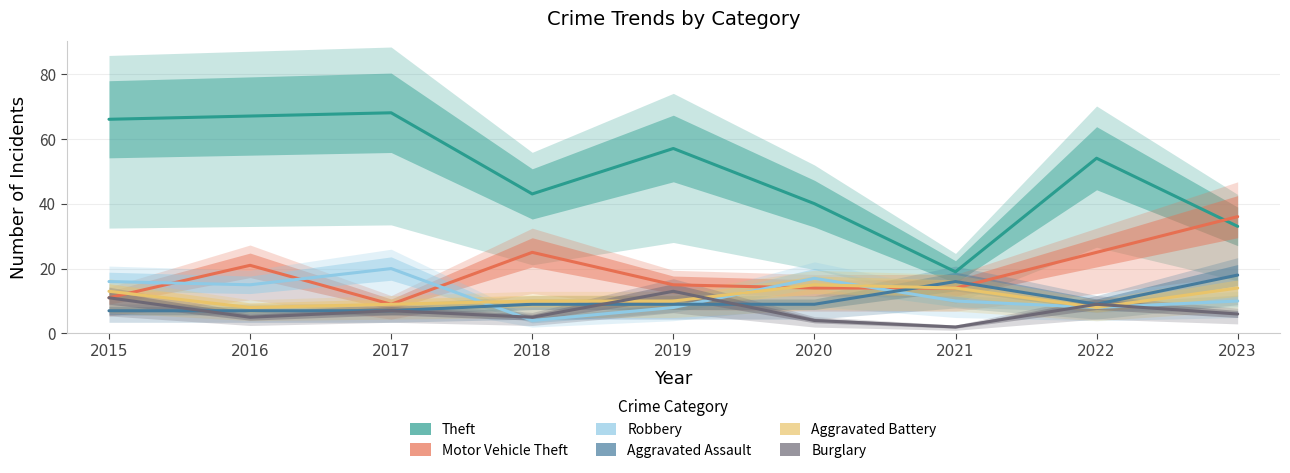

At 2016, list the series in order from smallest to largest.

Burglary, Aggravated Assault, Aggravated Battery, Robbery, Motor Vehicle Theft, Theft